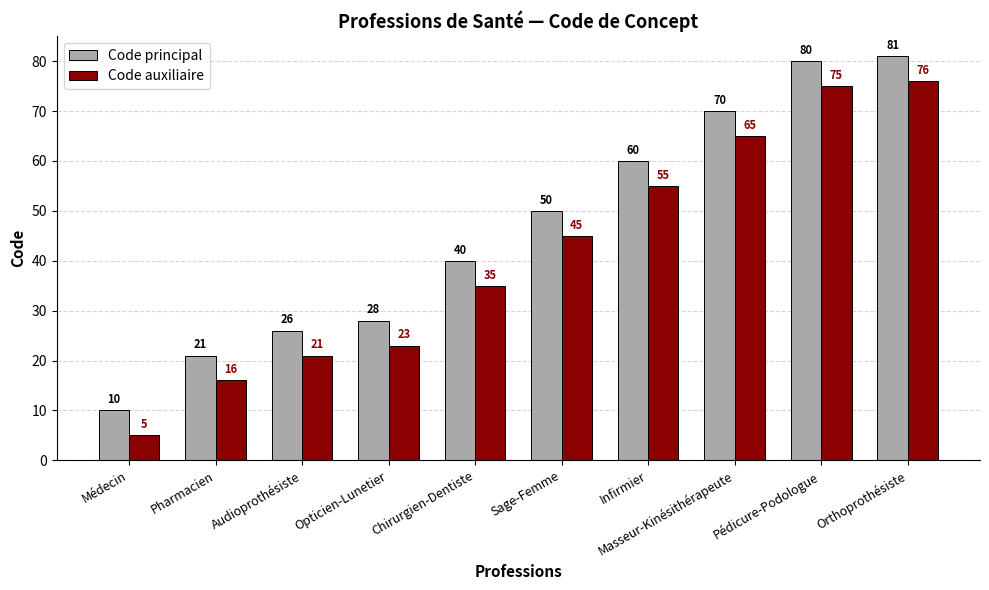

What is the difference between the maximum and second lowest values in the Code auxiliaire series?

60